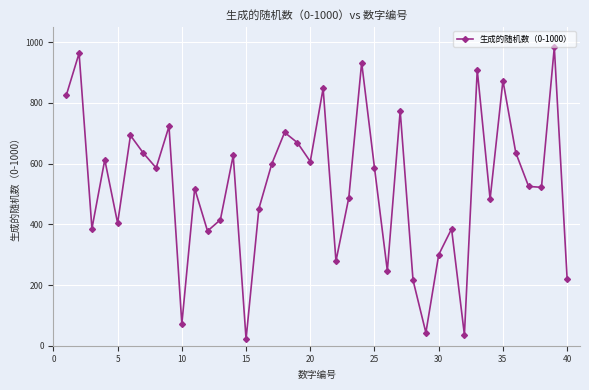

How many interior local peaks (higher than both neighbors) does the data have?

14